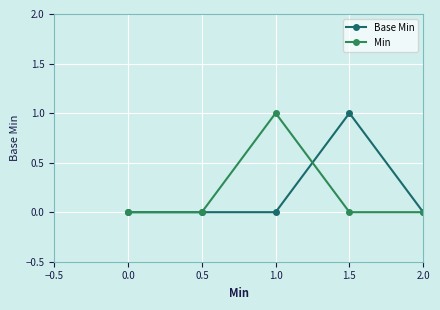

After their last crossing, which series has the higher values: Base Min or Min?

Base Min